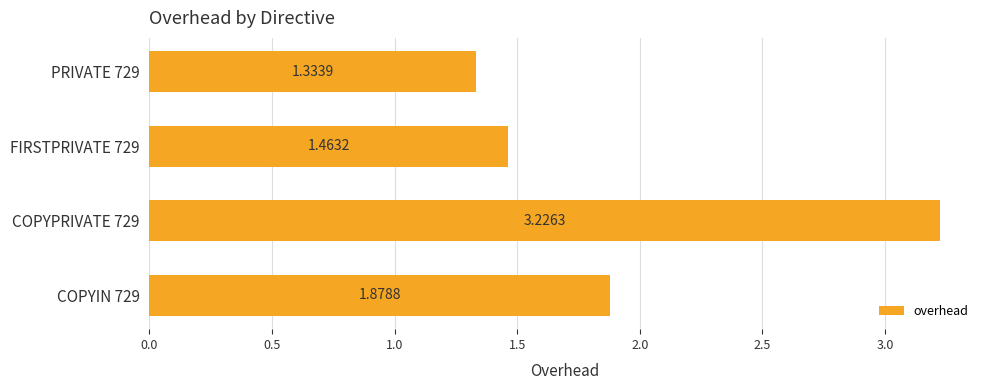

What is the sum of all values?

7.9